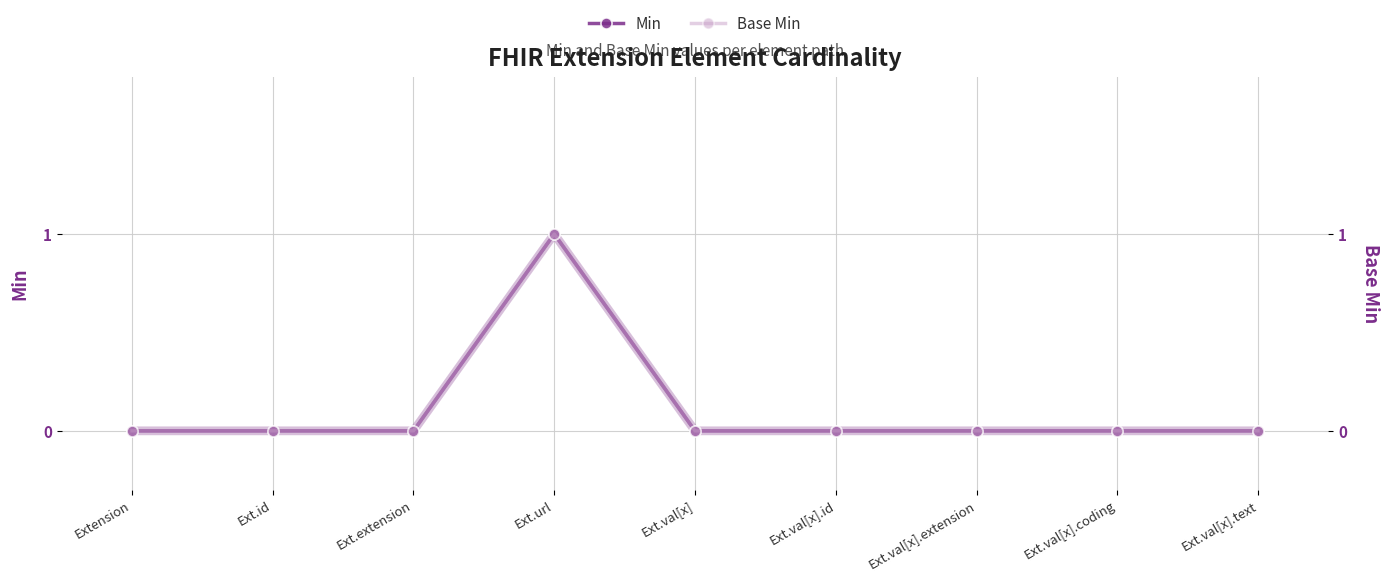

What are all the series names shown in the legend?

Min, Base Min